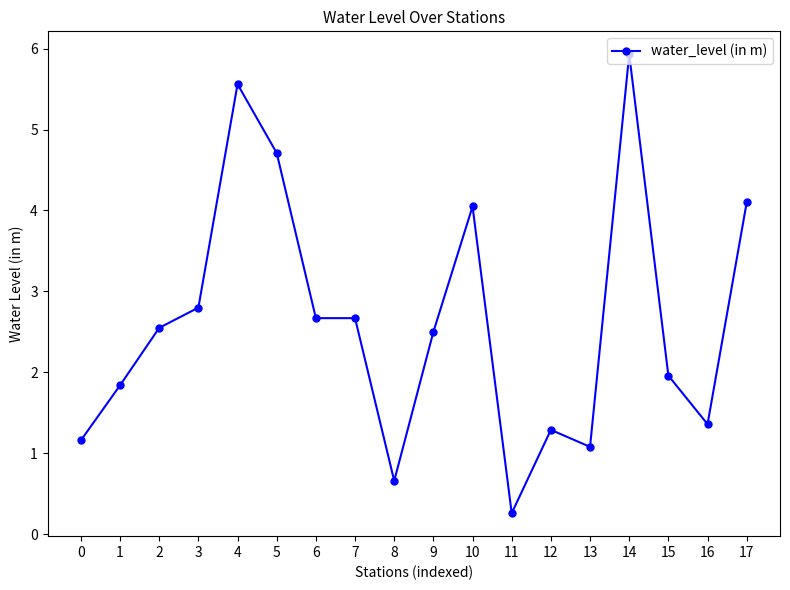

The value at 5 is 4.7. True or false?

True